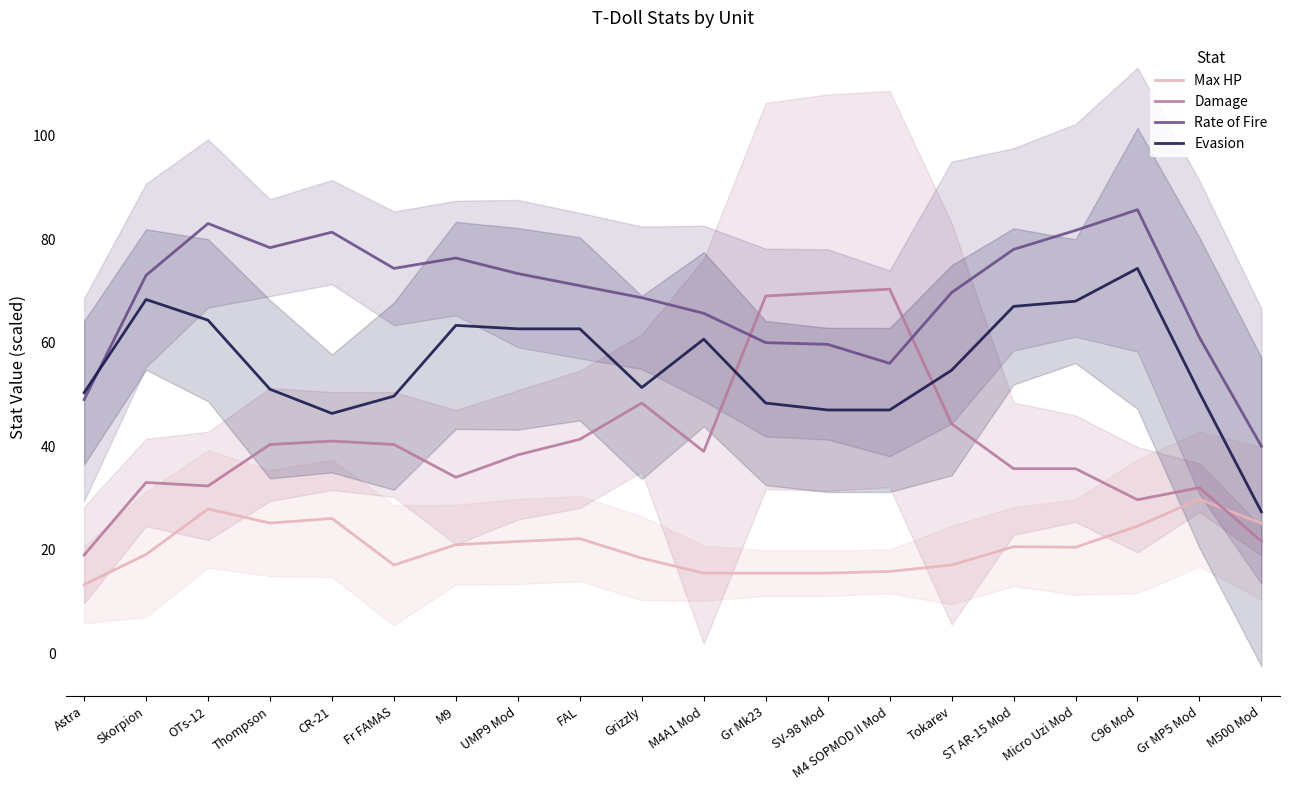

What is the sum of all Rate of Fire values?

1385.7